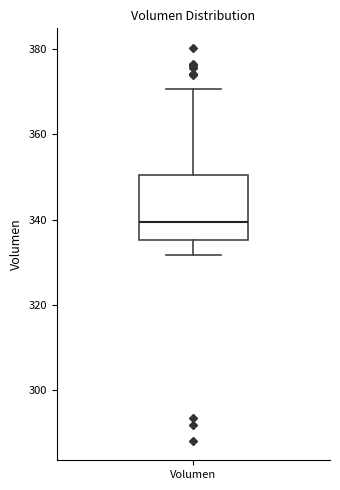

Transcribe this box plot: give where the median line is, the range the box spans, and where the two whiskers end, as read against the y-axis. The values are not printed on the chart, so give them approximately, as read against the axis.

median 340, box 336 to 350, whiskers 332 to 370